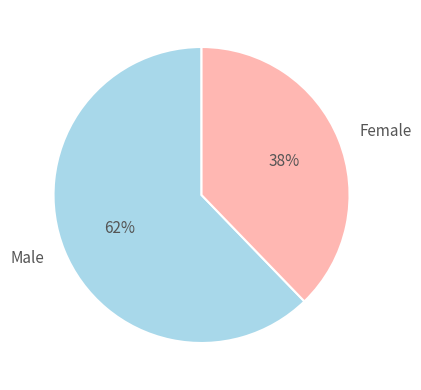

To the nearest percent, what is the difference between the largest and smallest slice percentages?

24%